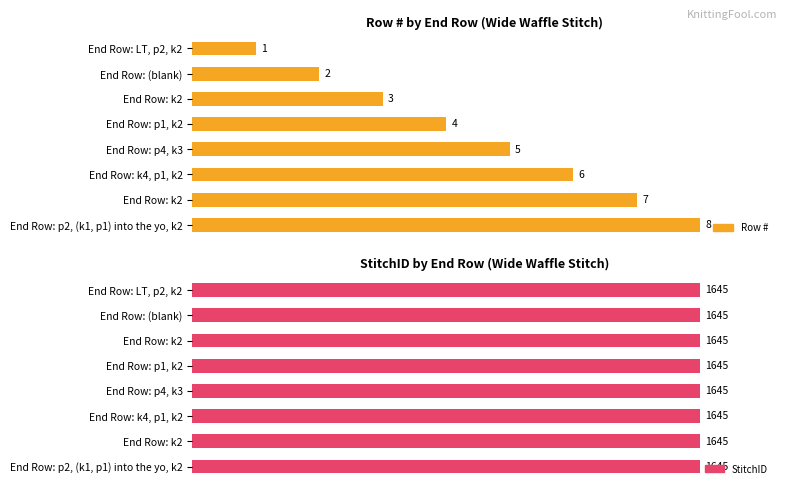

What are all the series names shown in the legend?

Row #, StitchID